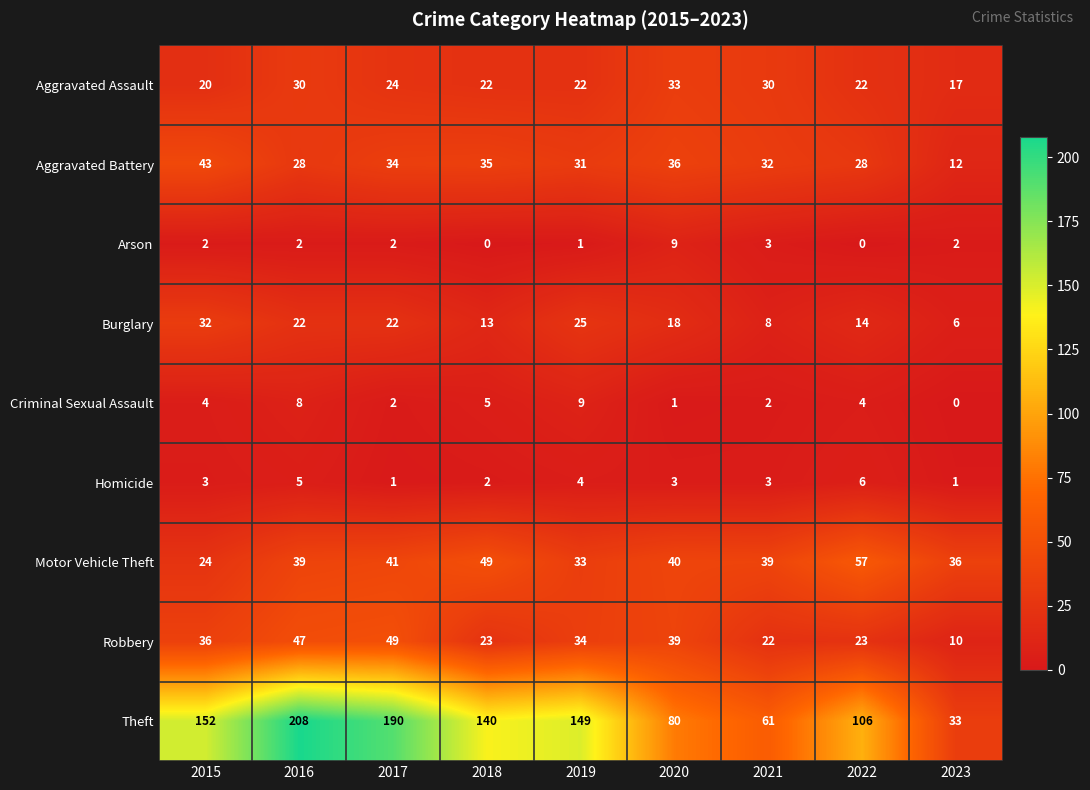

At which label is Burglary closest to 19?

2020